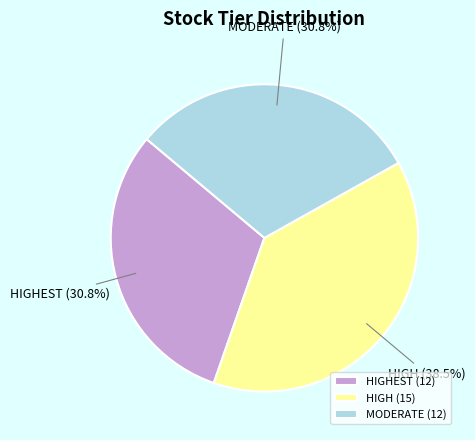

Between MODERATE (12) and HIGH (15), which is larger?

HIGH (15)